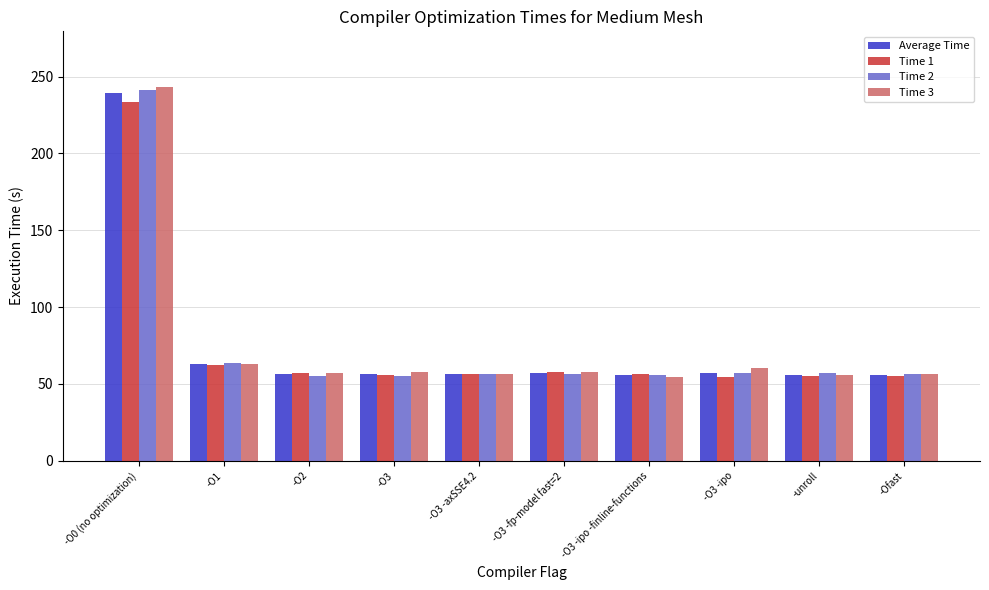

What is the total value across all series at -Ofast?

223.8